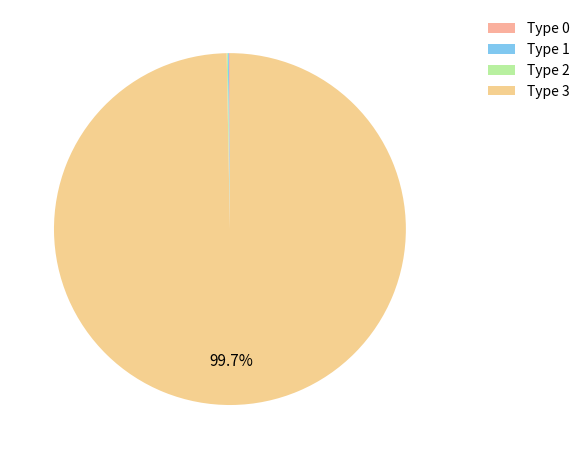

Does any single category account for the majority?

Yes